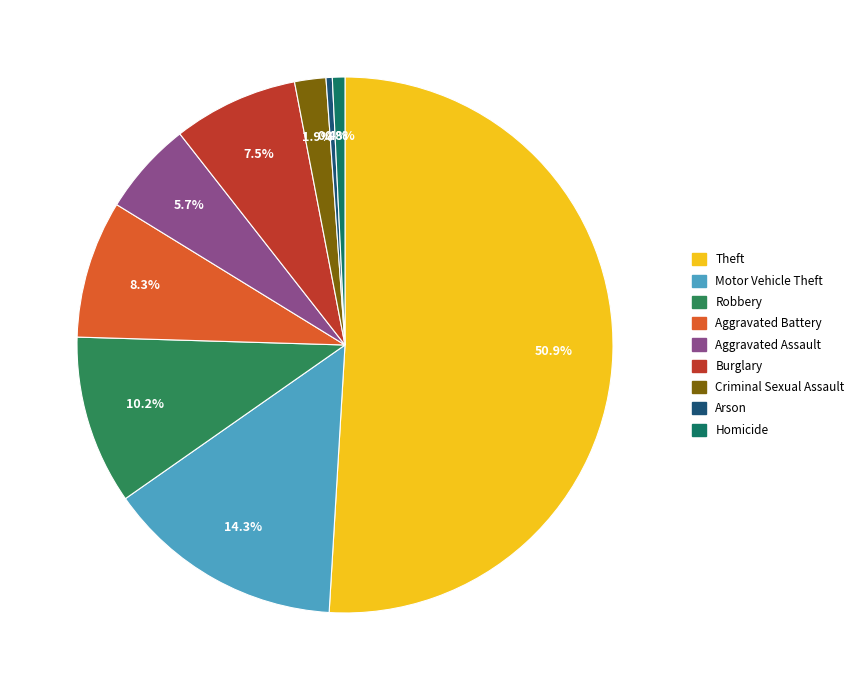

Which category has the smallest portion of the pie?

Arson